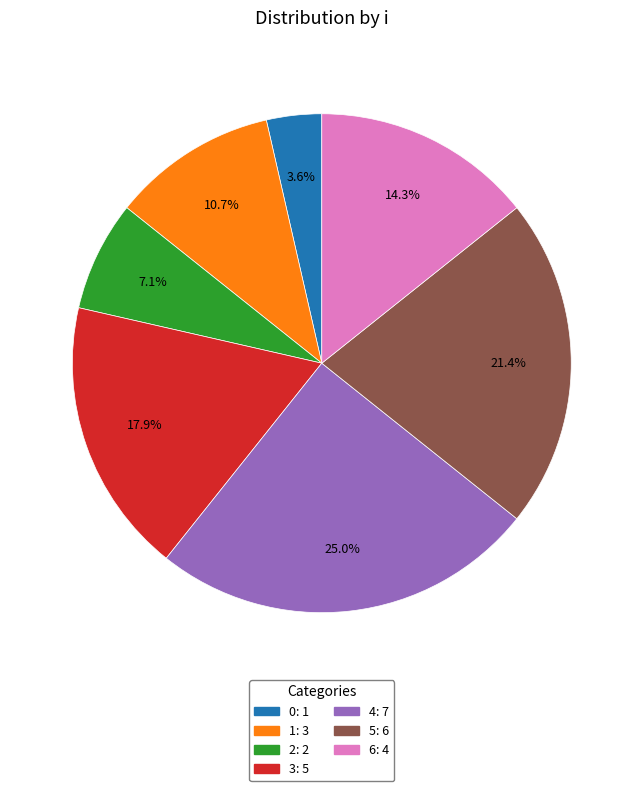

Does 4 represent more than half of the total?

No